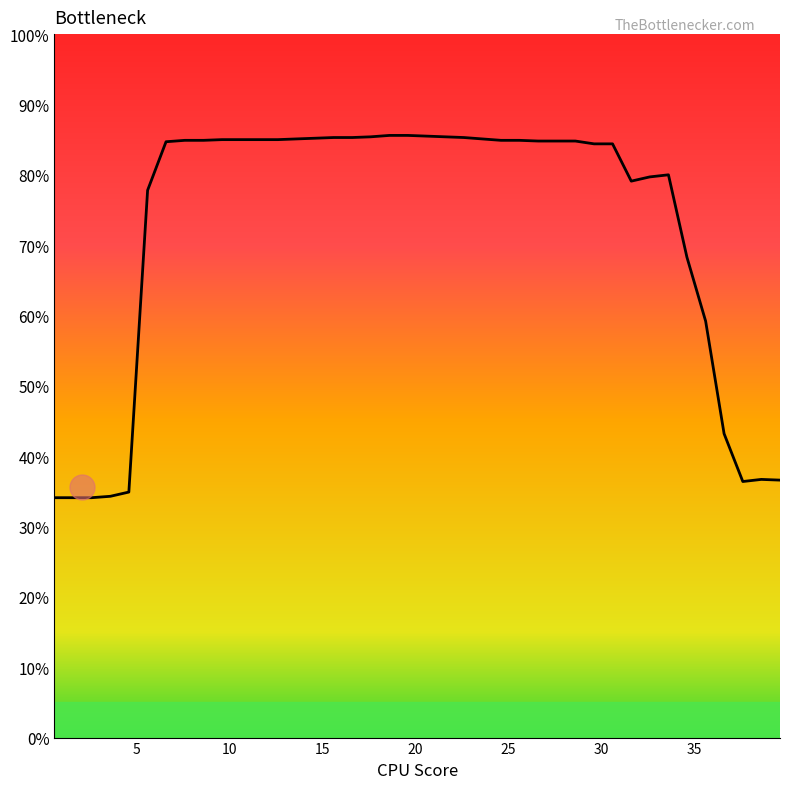

What is the difference between the maximum and minimum values?

51.5